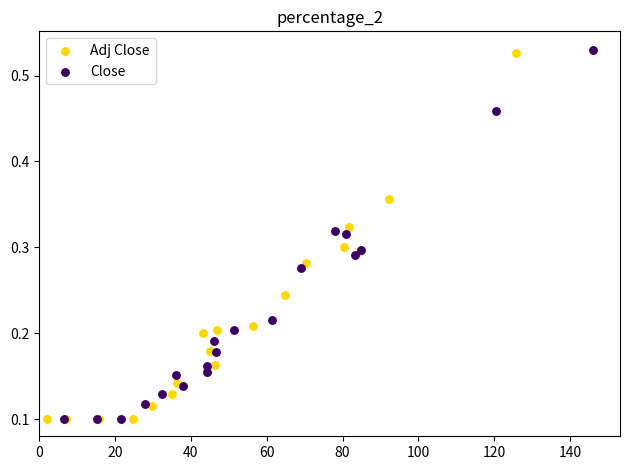

Which series has the largest Y range (max minus min)?

Close